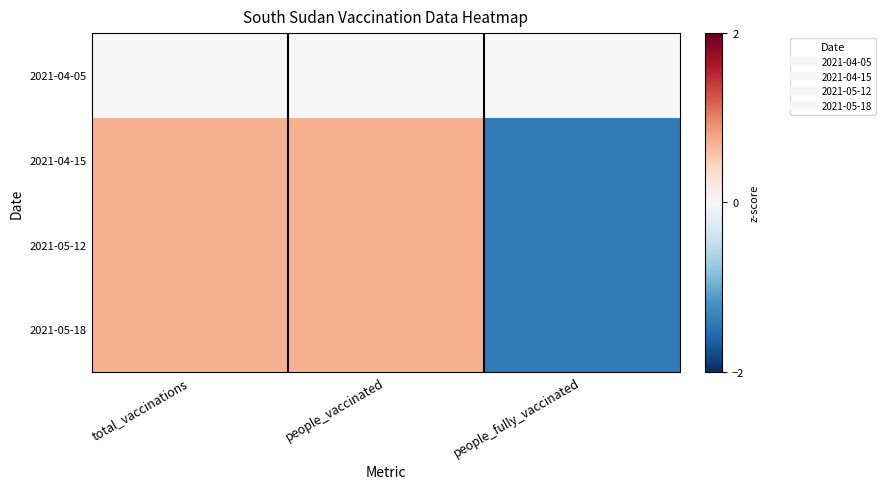

Between people_vaccinated and people_fully_vaccinated, which is larger?

people_vaccinated